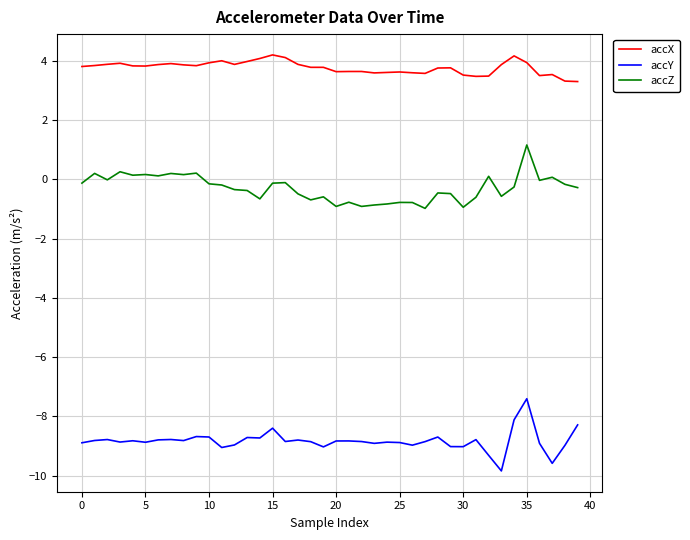

In accZ, how many points are higher than both neighbors (excluding endpoints)?

13